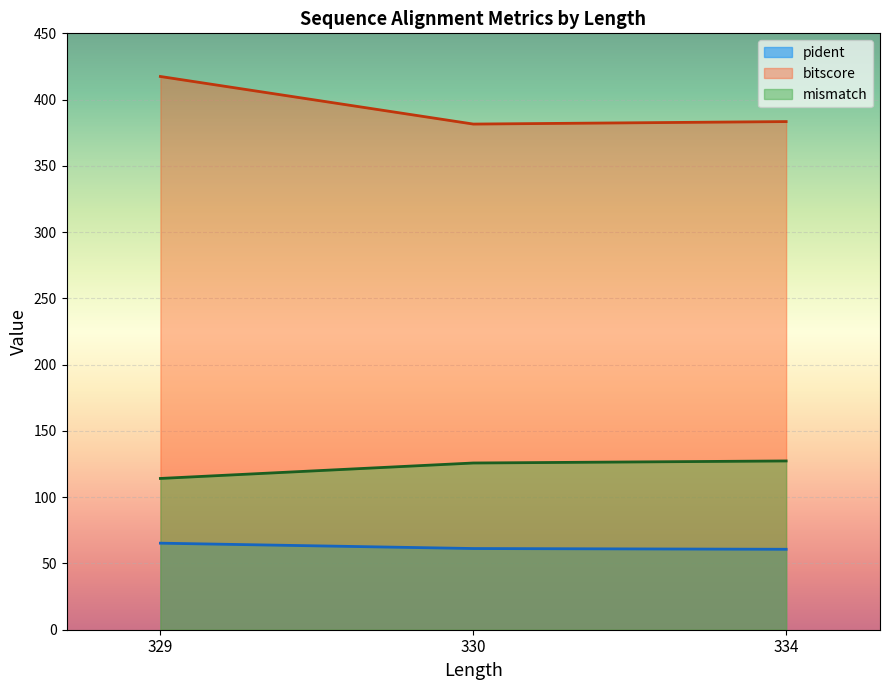

What is the difference between the mismatch values at 329 and 330?

11.7